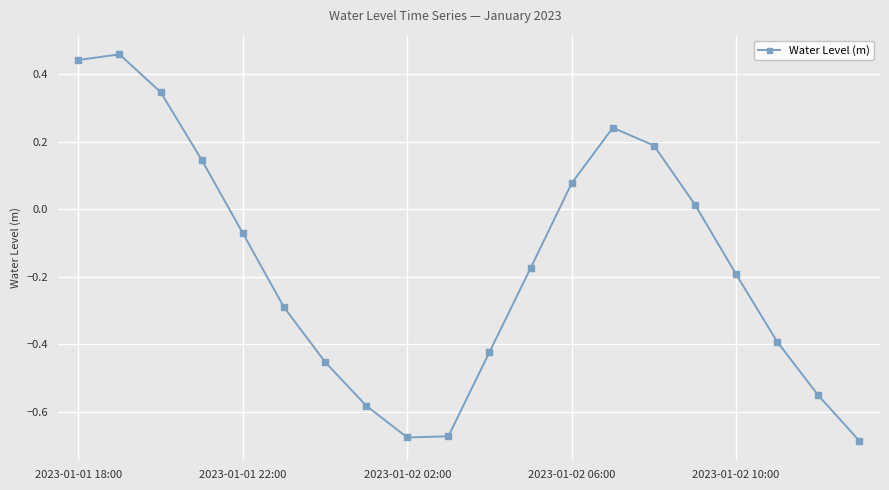

How many data points are less than 0?

12